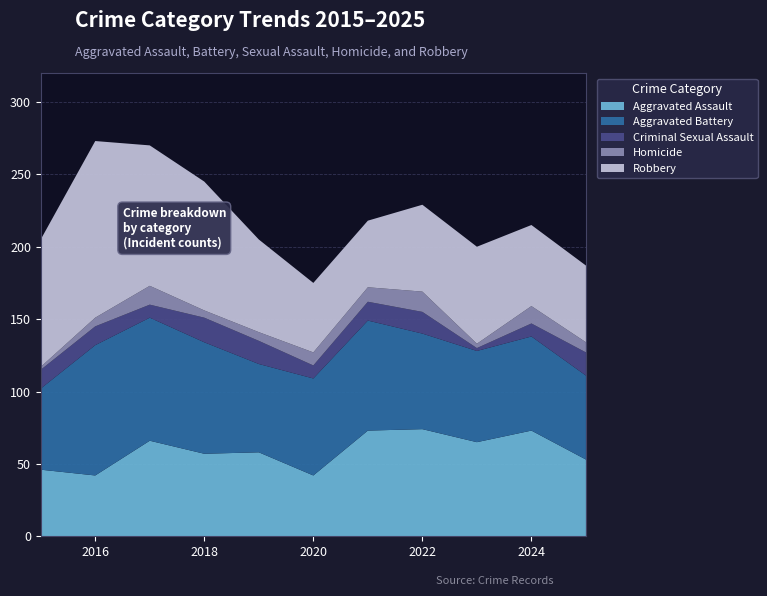

Reading left to right, list all the values displayed in this chart.

Aggravated Assault: 2015=46	2016=42	2017=66	2018=57	2019=58	2020=42	2021=73	2022=74	2023=65	2024=73	2025=53
Aggravated Battery: 2015=56	2016=90	2017=85	2018=77	2019=61	2020=67	2021=76	2022=66	2023=63	2024=65	2025=58
Criminal Sexual Assault: 2015=13	2016=13	2017=9	2018=17	2019=16	2020=9	2021=13	2022=15	2023=2	2024=9	2025=16
Homicide: 2015=2	2016=6	2017=13	2018=5	2019=6	2020=9	2021=10	2022=14	2023=3	2024=12	2025=7
Robbery: 2015=88	2016=122	2017=97	2018=89	2019=64	2020=48	2021=46	2022=60	2023=67	2024=56	2025=53